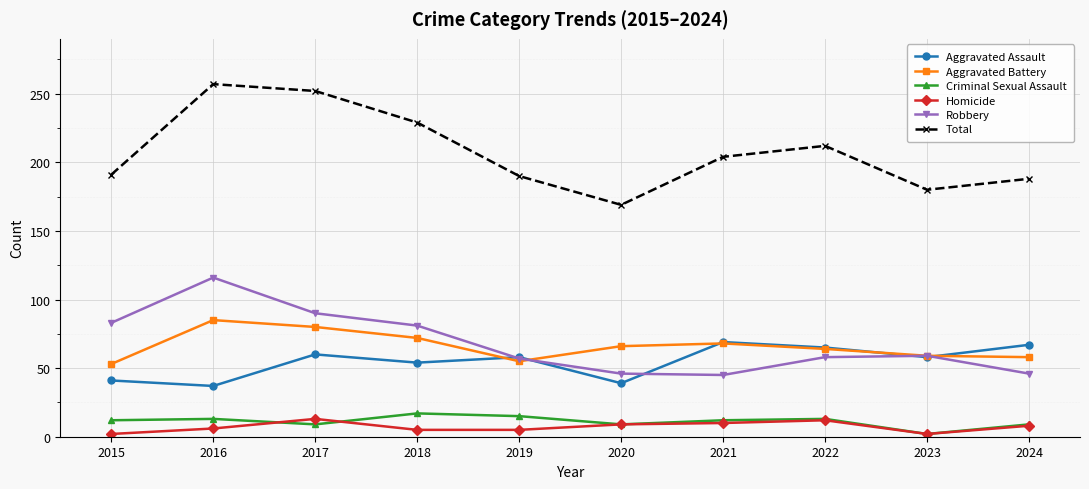

What is the difference between the maximum and minimum values in the Aggravated Assault series?

32